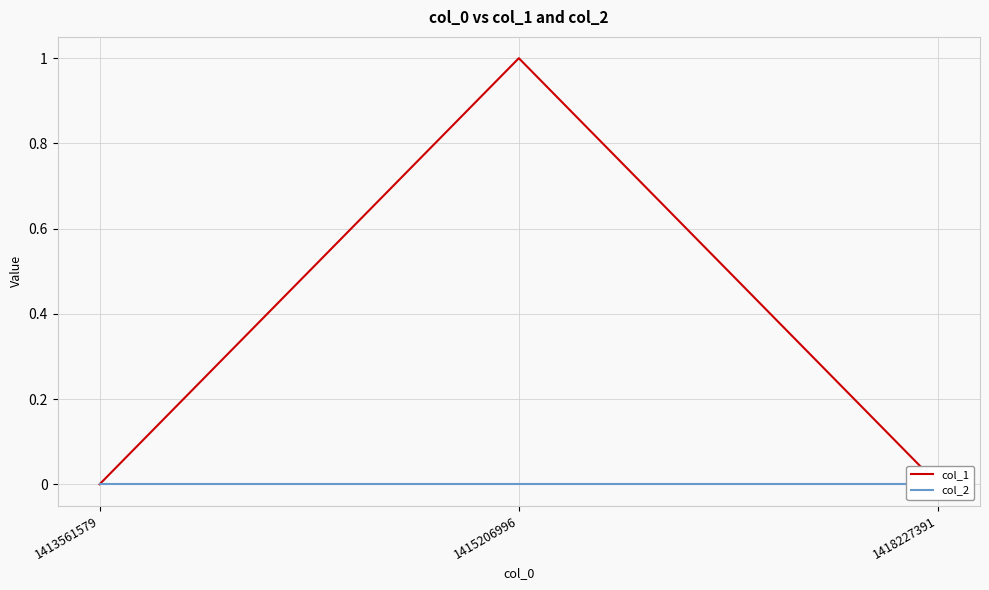

At which category is the sum across all series the highest?

1415206996